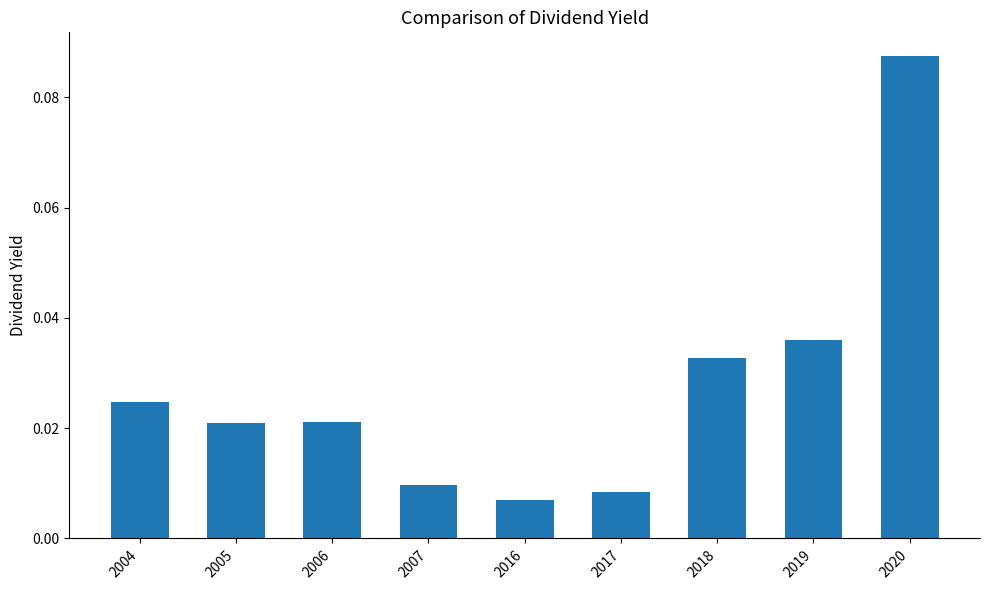

At which category does the chart reach its peak across all series?

2020